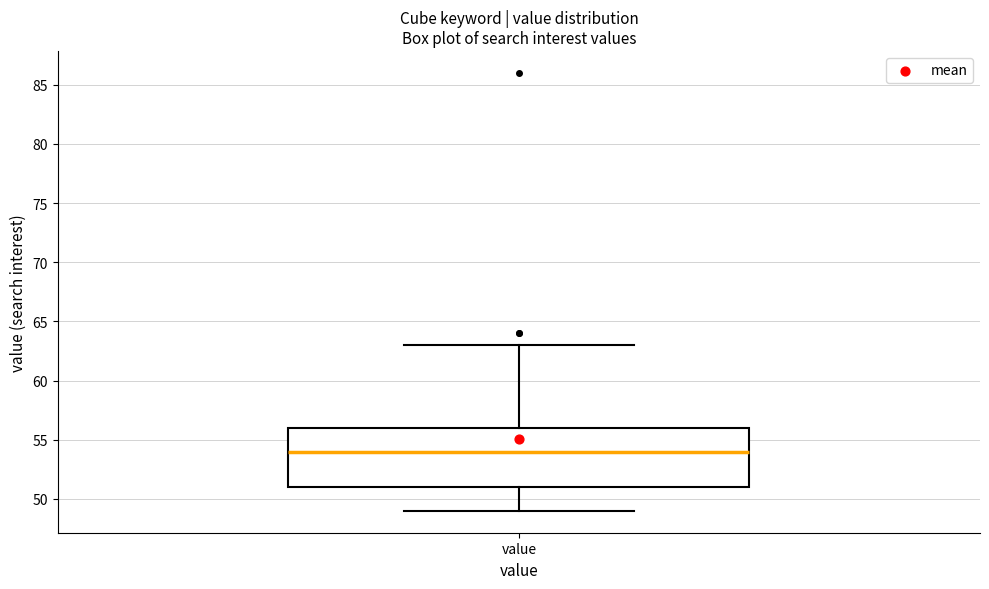

Read this box plot against the y-axis: the position of the median line, the range covered by the box, and the ends of both whiskers. The values are not printed on the chart, so give them approximately, as read against the axis.

median 54, box 51 to 56, whiskers 49 to 63